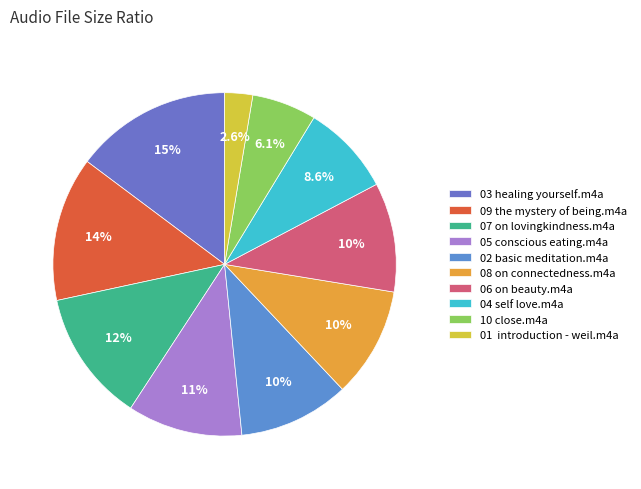

How many segments does this pie chart have?

10